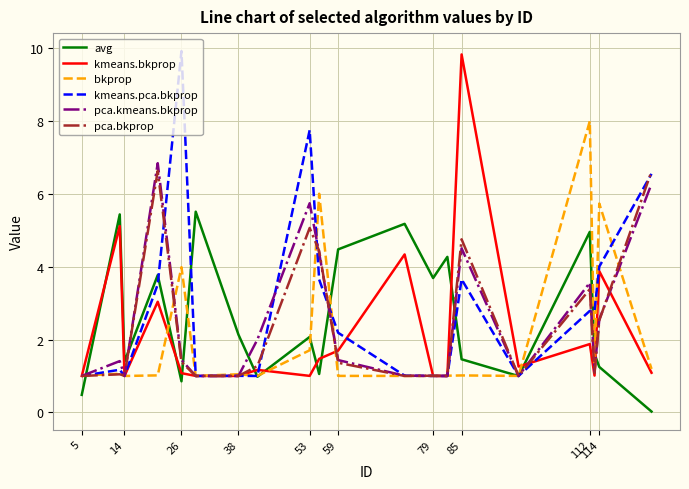

What is the maximum value for pca.bkprop?

6.6